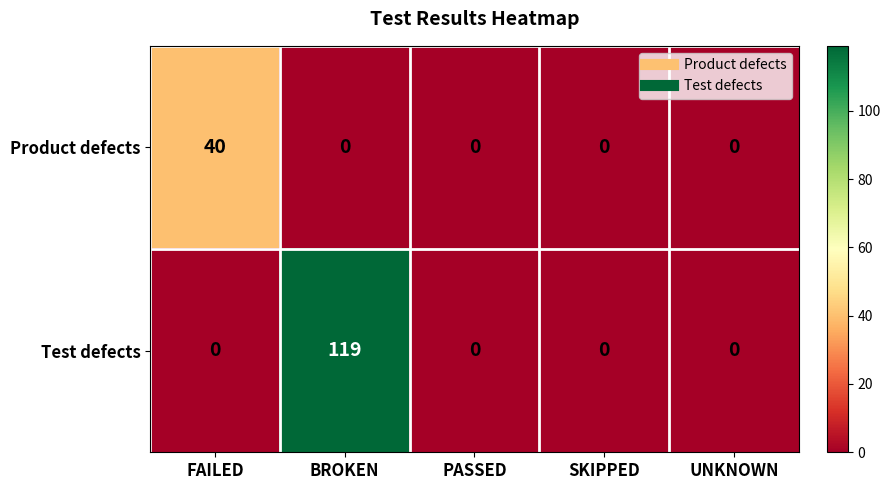

How many data points in Product defects are above 0?

1